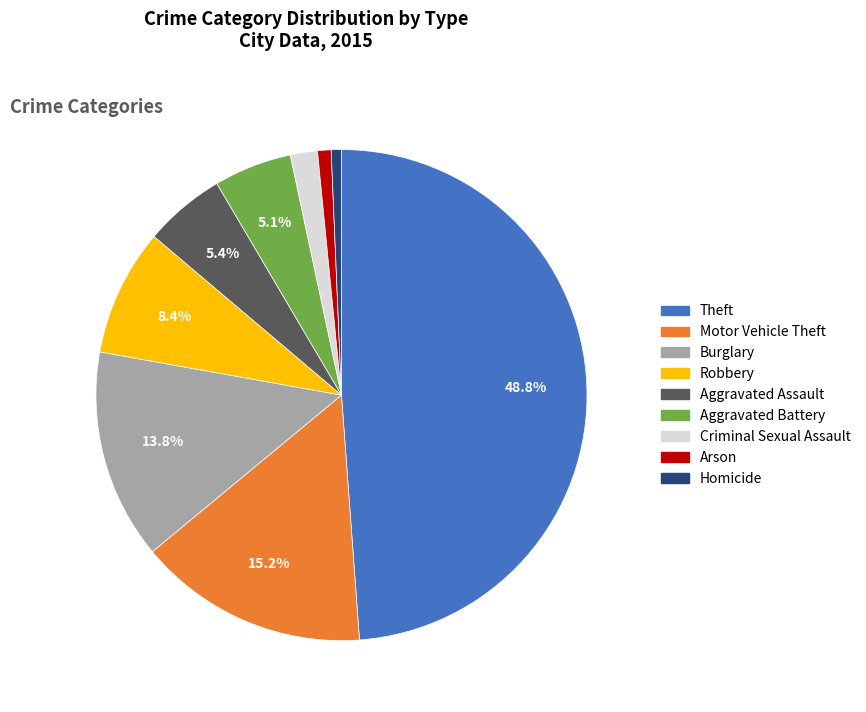

To the nearest percent, what percentage of the pie is Homicide?

1%